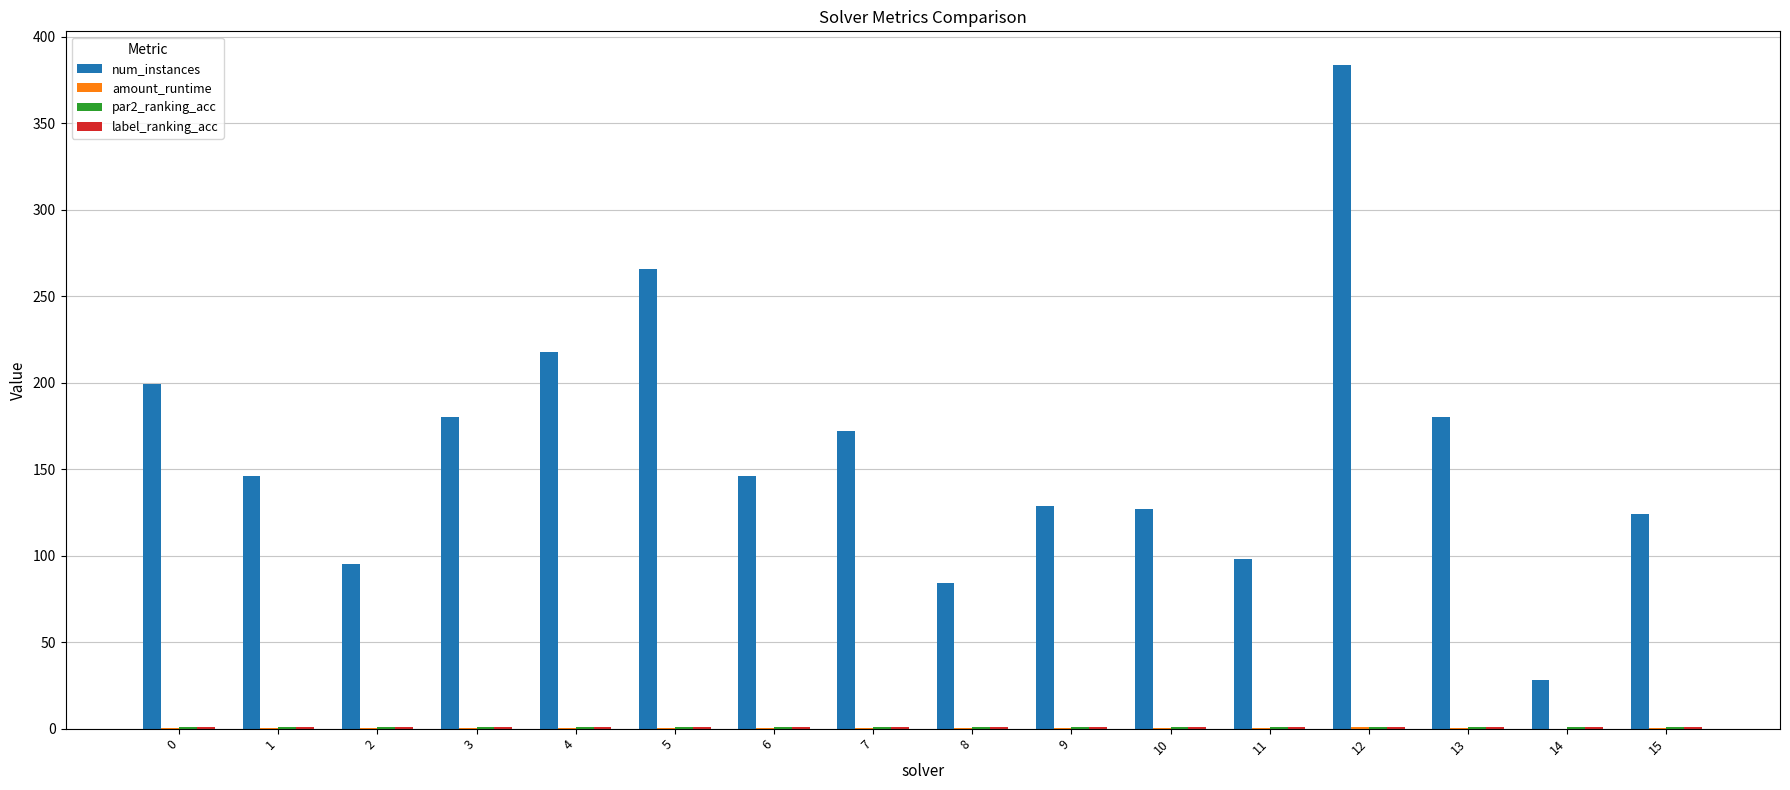

What is the sum of all num_instances values?

2576.0